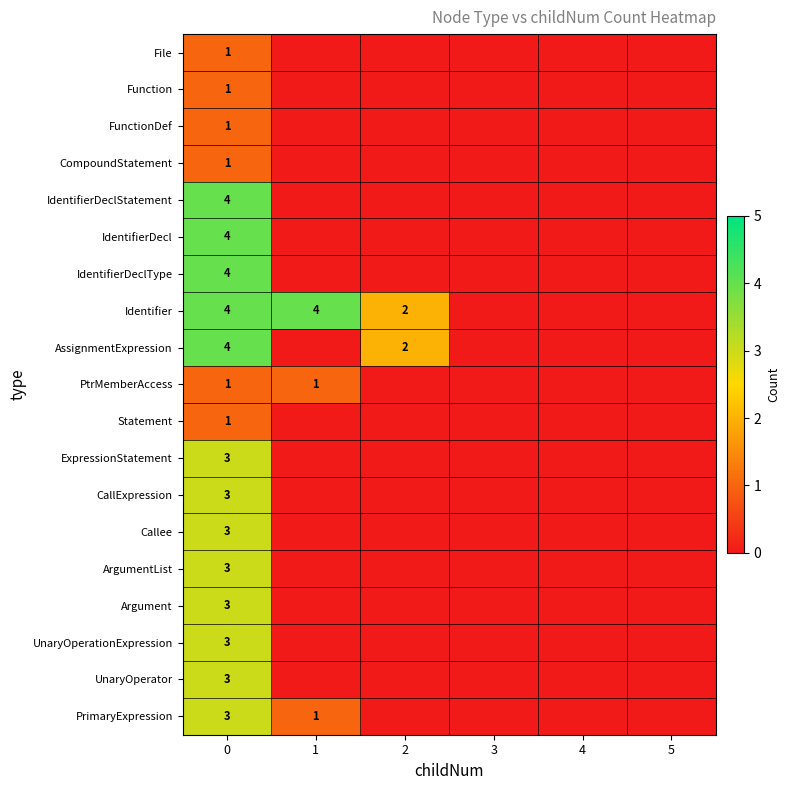

Which has a higher value, 1 or 4?

1